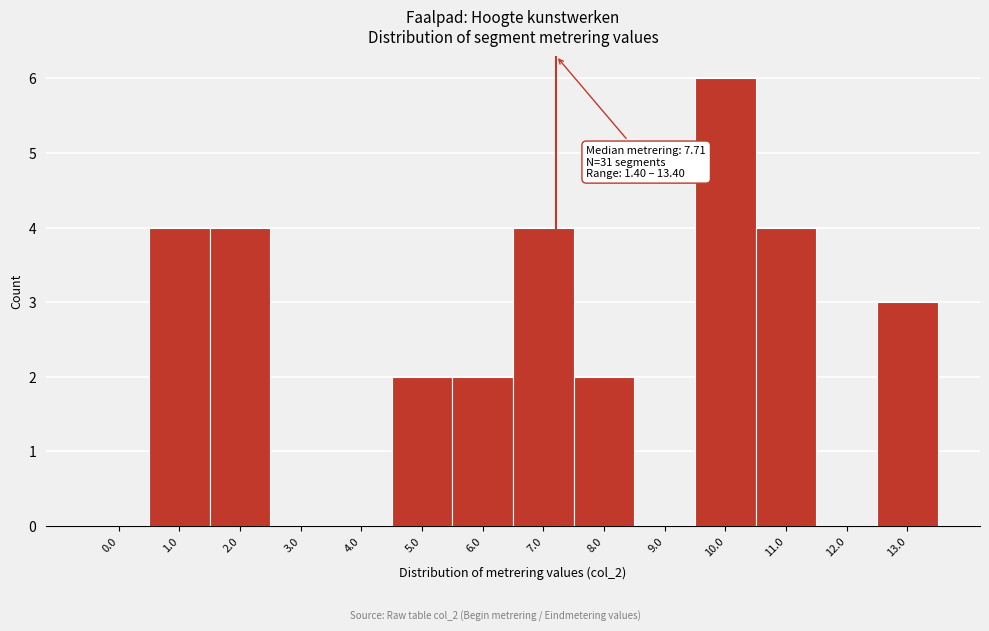

Reading left to right, extract all data points from this chart.

0.0=0	1.0=4	2.0=4	3.0=0	4.0=0	5.0=2	6.0=2	7.0=4	8.0=2	9.0=0	10.0=6	11.0=4	12.0=0	13.0=3